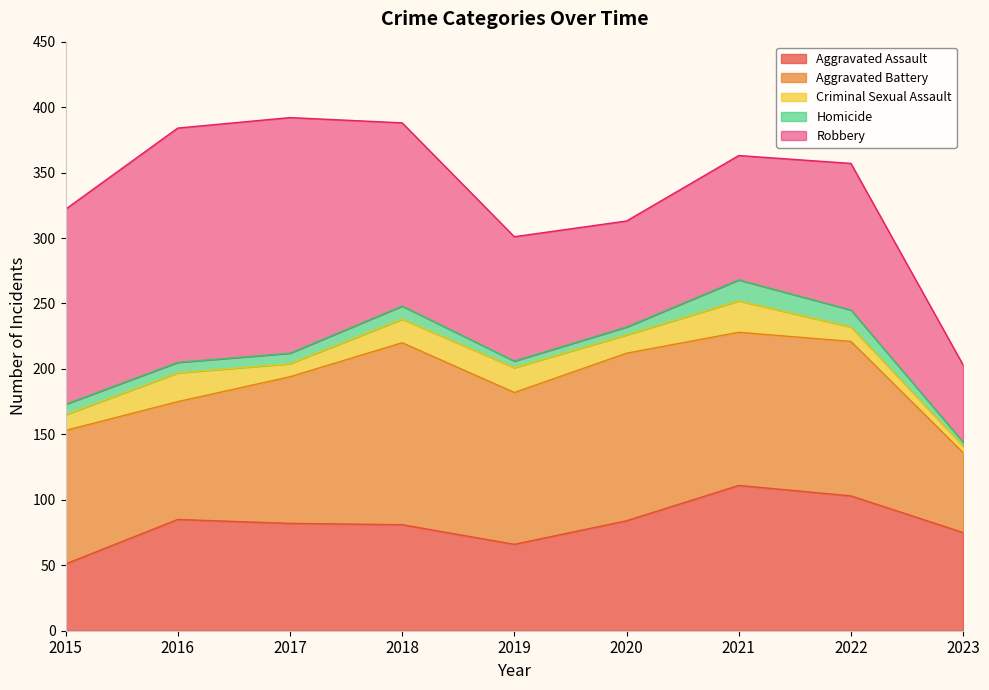

Rank the categories by Aggravated Assault value from highest to lowest.

2021, 2022, 2016, 2020, 2017, 2018, 2023, 2019, 2015